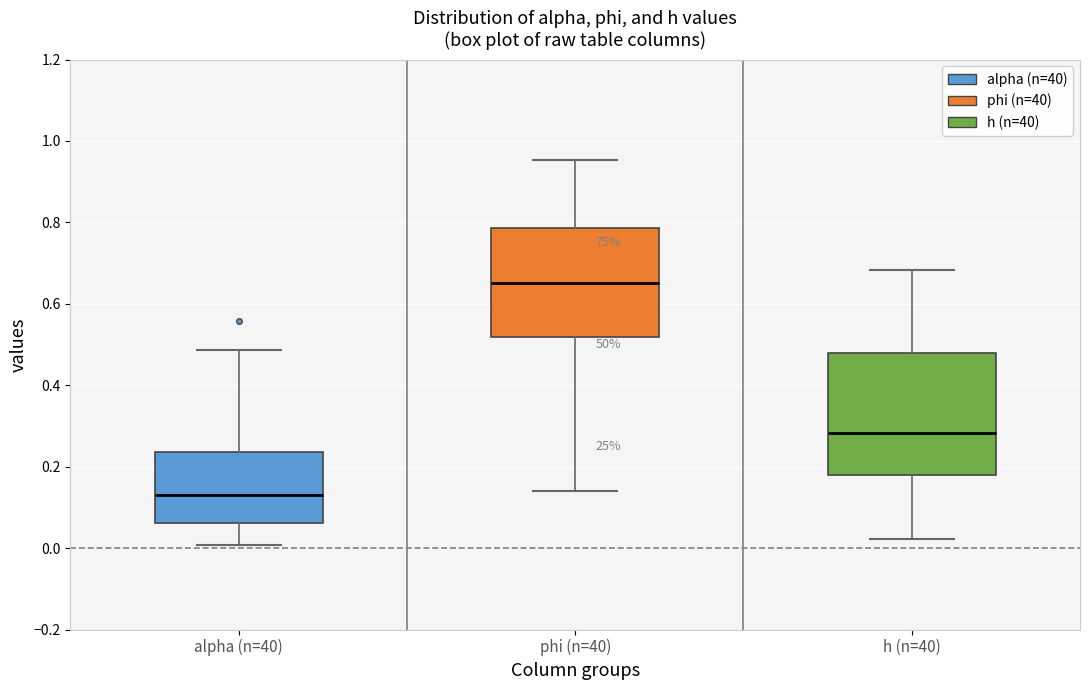

Reading left to right, transcribe this box plot: for each box, give where its median line is, the range the box spans, and where its two whiskers end, as read against the y-axis. The values are not printed on the chart, so give them approximately, as read against the axis.

alpha (n=40): median 0.14, box 0.06 to 0.24, whiskers 0.00 to 0.48
phi (n=40): median 0.66, box 0.52 to 0.78, whiskers 0.14 to 0.96
h (n=40): median 0.28, box 0.18 to 0.48, whiskers 0.02 to 0.68